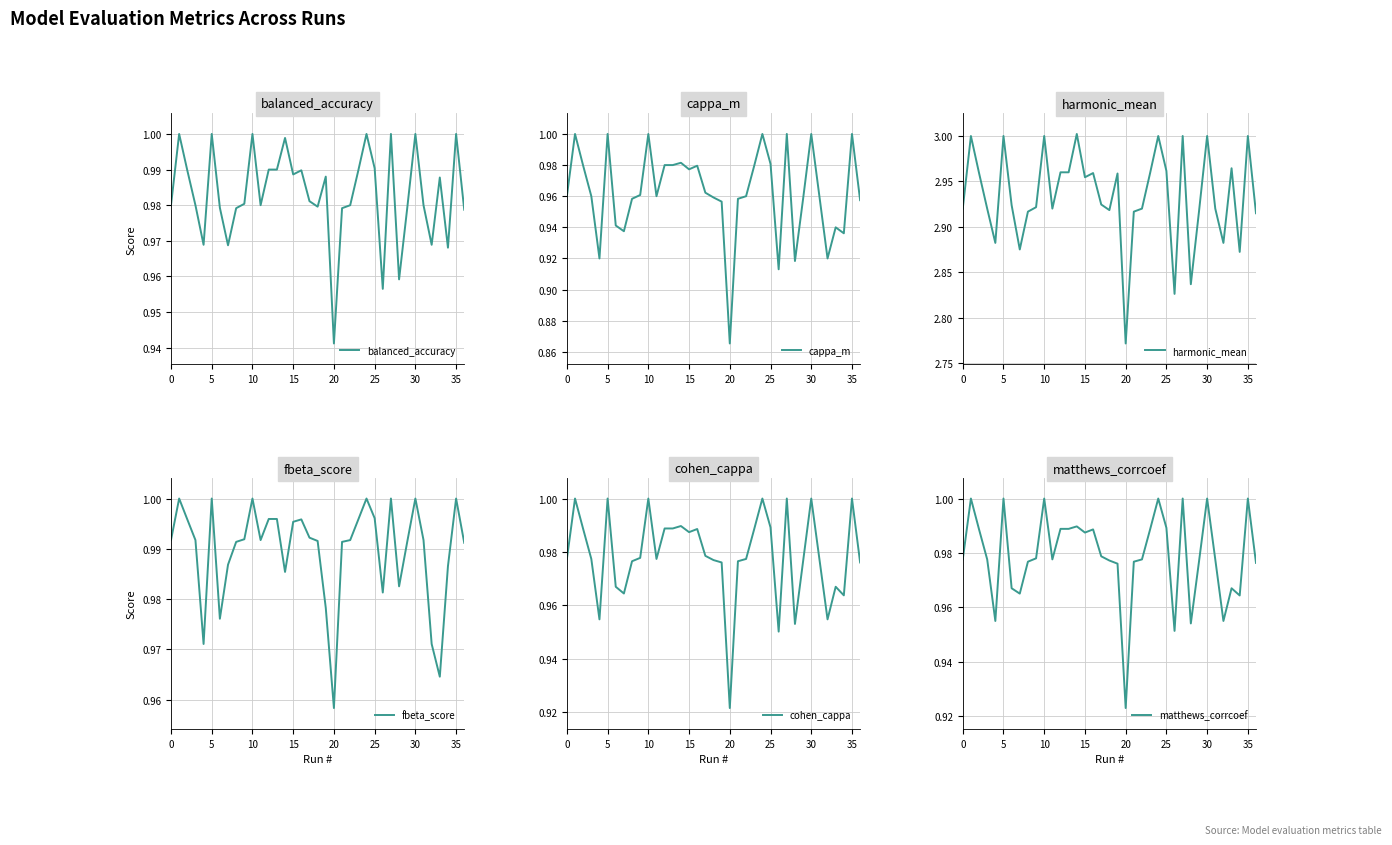

What is the greatest value displayed?

3.0